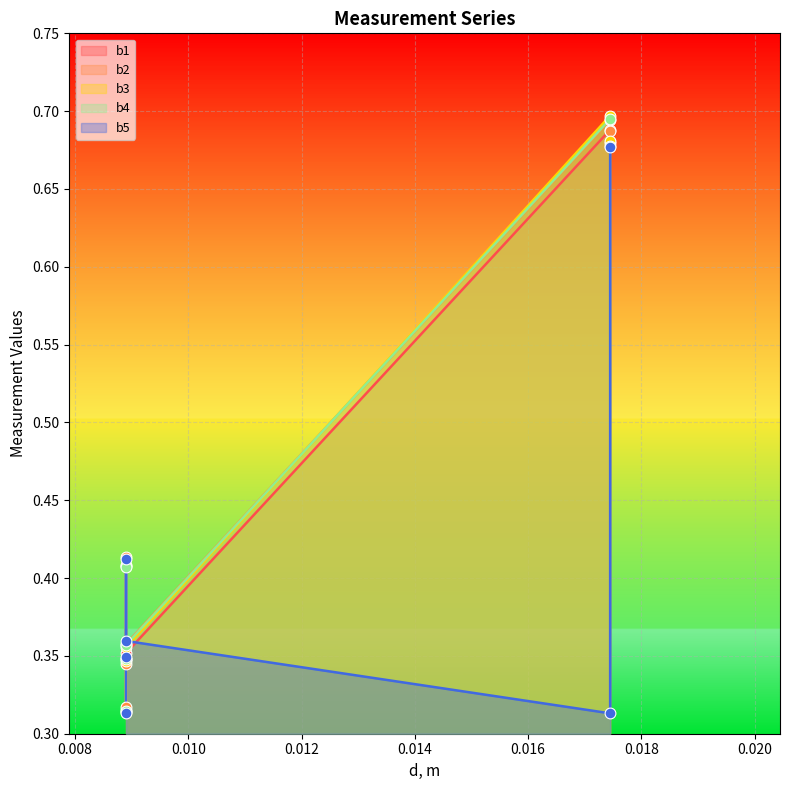

At how many categories does at least one series exceed 0?

6